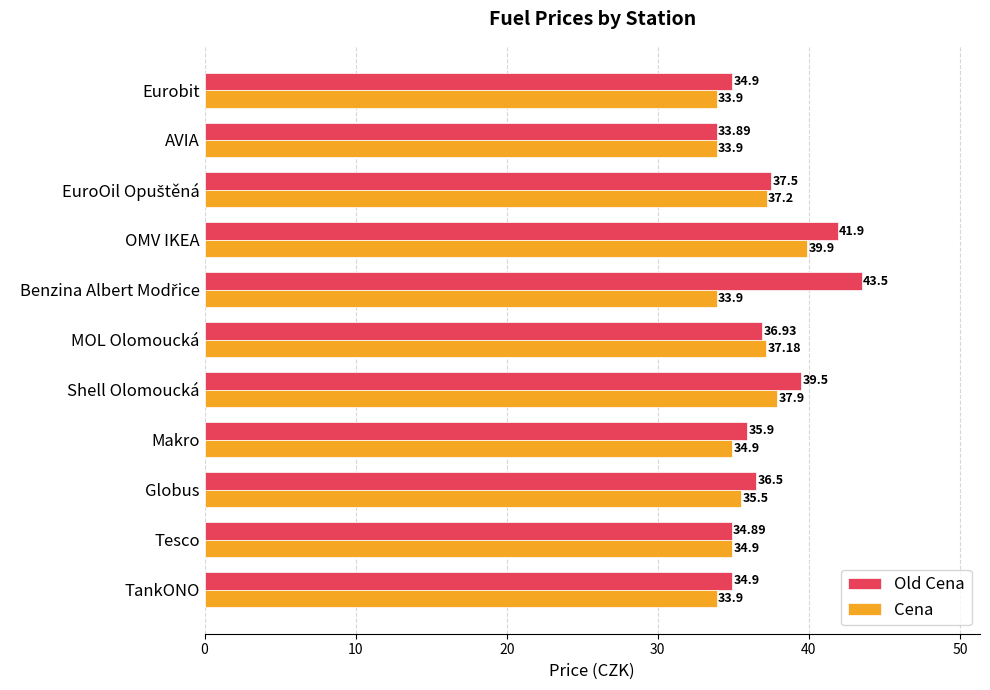

What is the difference between the highest and lowest values at Shell Olomoucká?

1.6